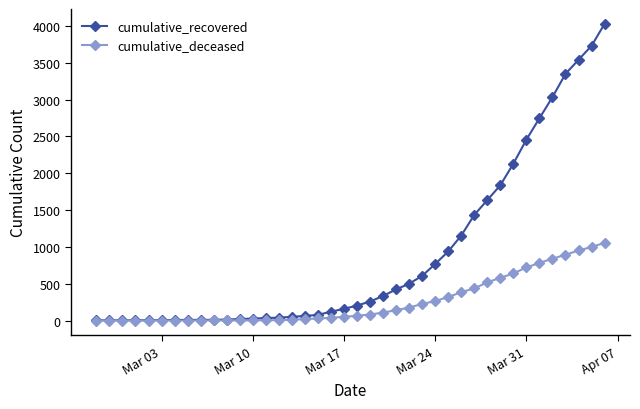

At how many categories does at least one series exceed 2311?

7